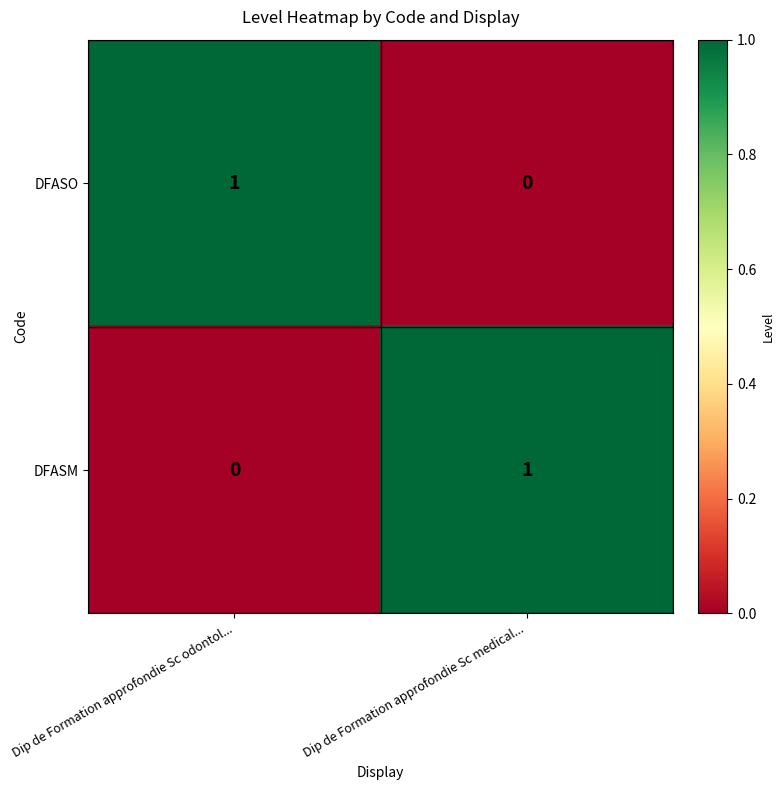

At which label does DFASM reach its minimum?

Dip de Formation approfondie Sc odontol...